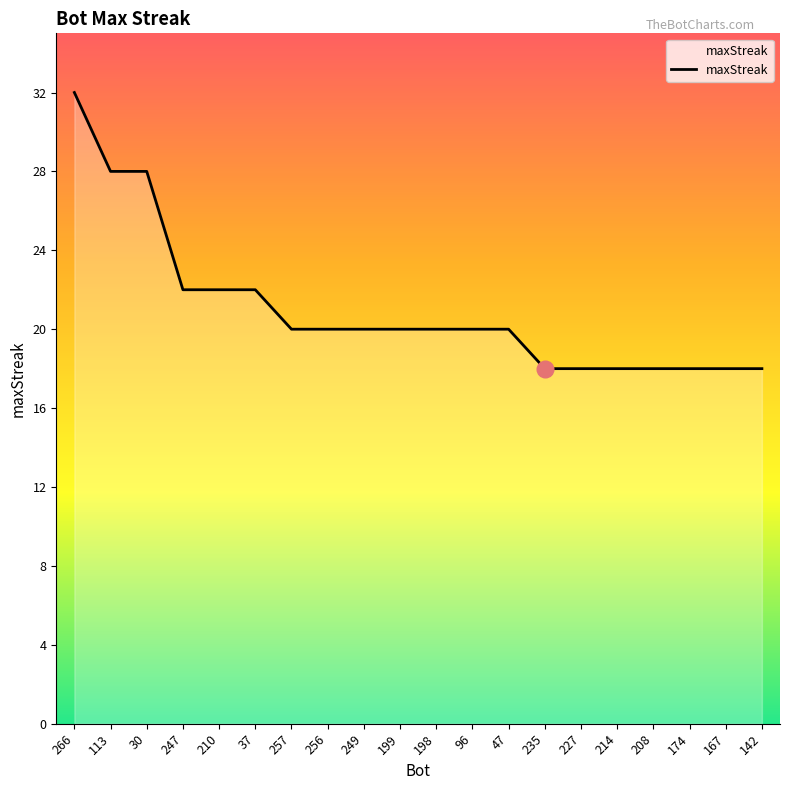

What is the maximum value shown in the chart?

32